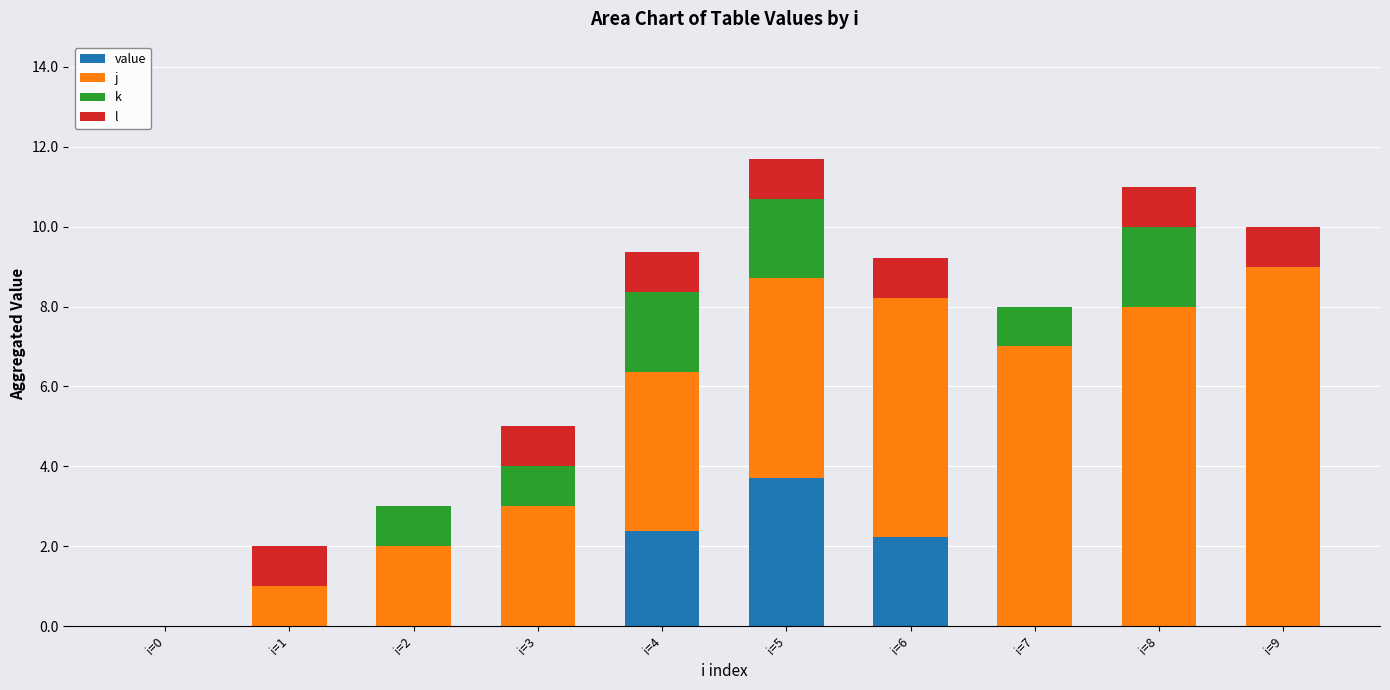

What is the total value across all series at i=9?

10.0